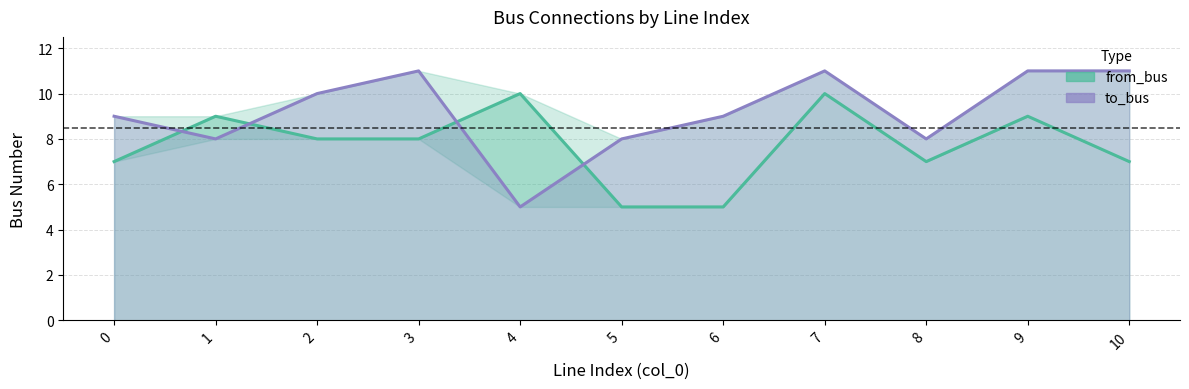

What is the spread (max minus min) of values at 10?

4